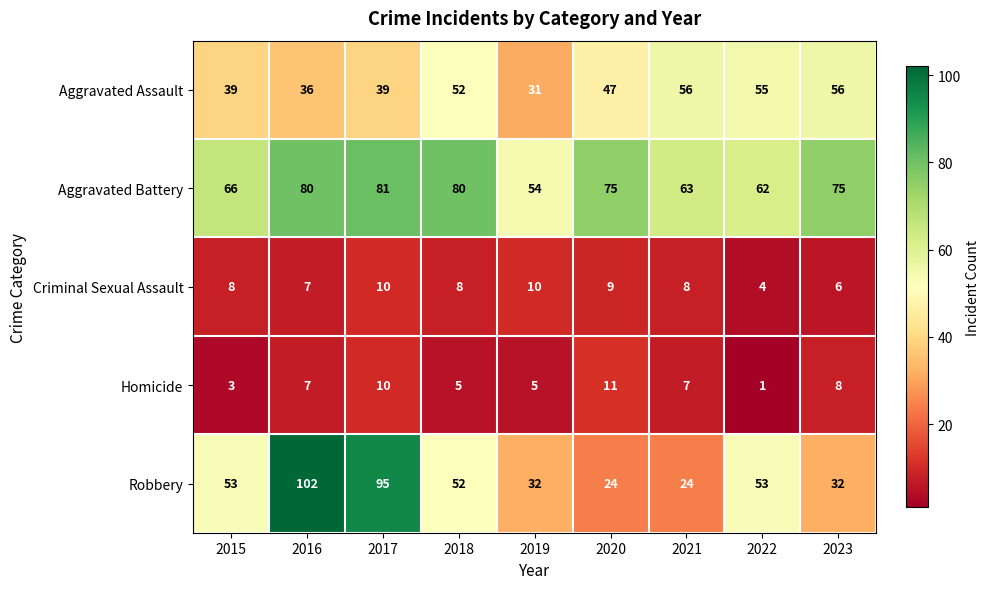

The Robbery series shows 53 at 2015. True or false?

True